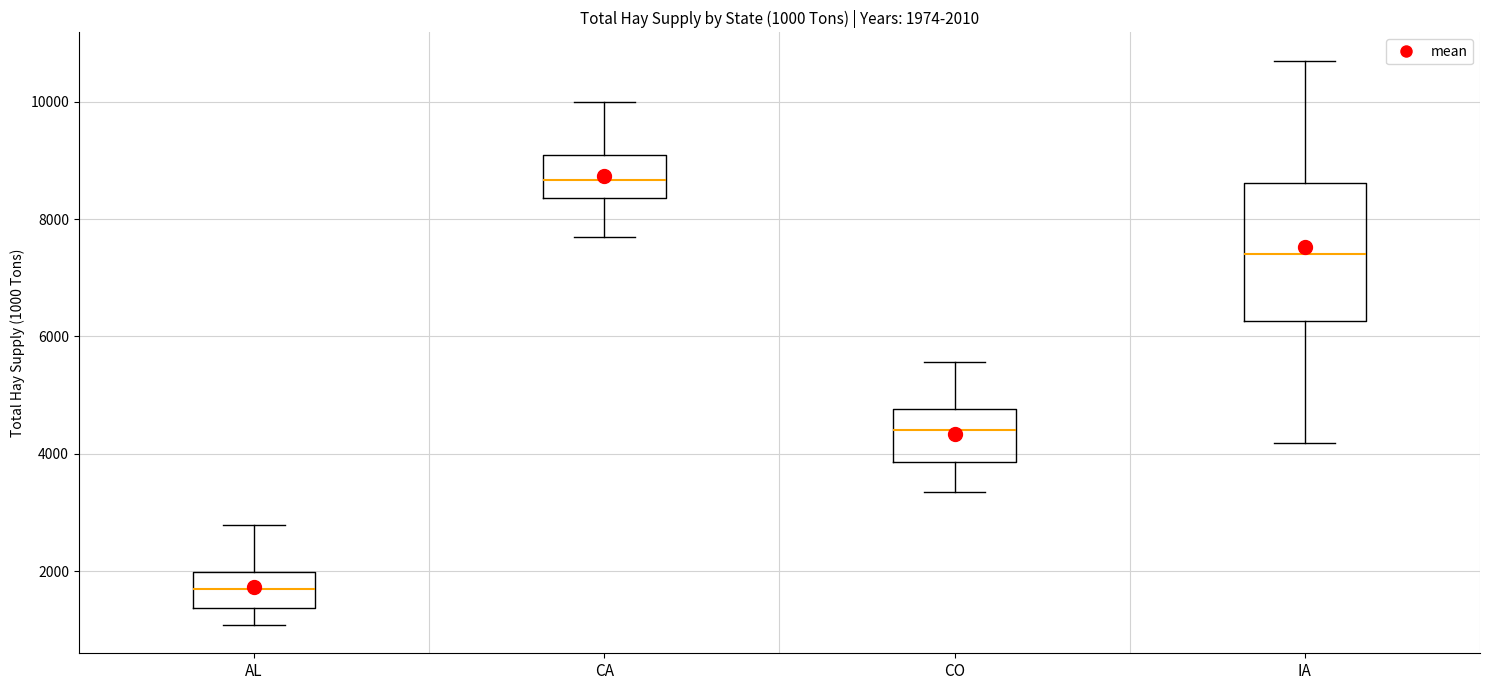

Which box has the lowest median line?

AL